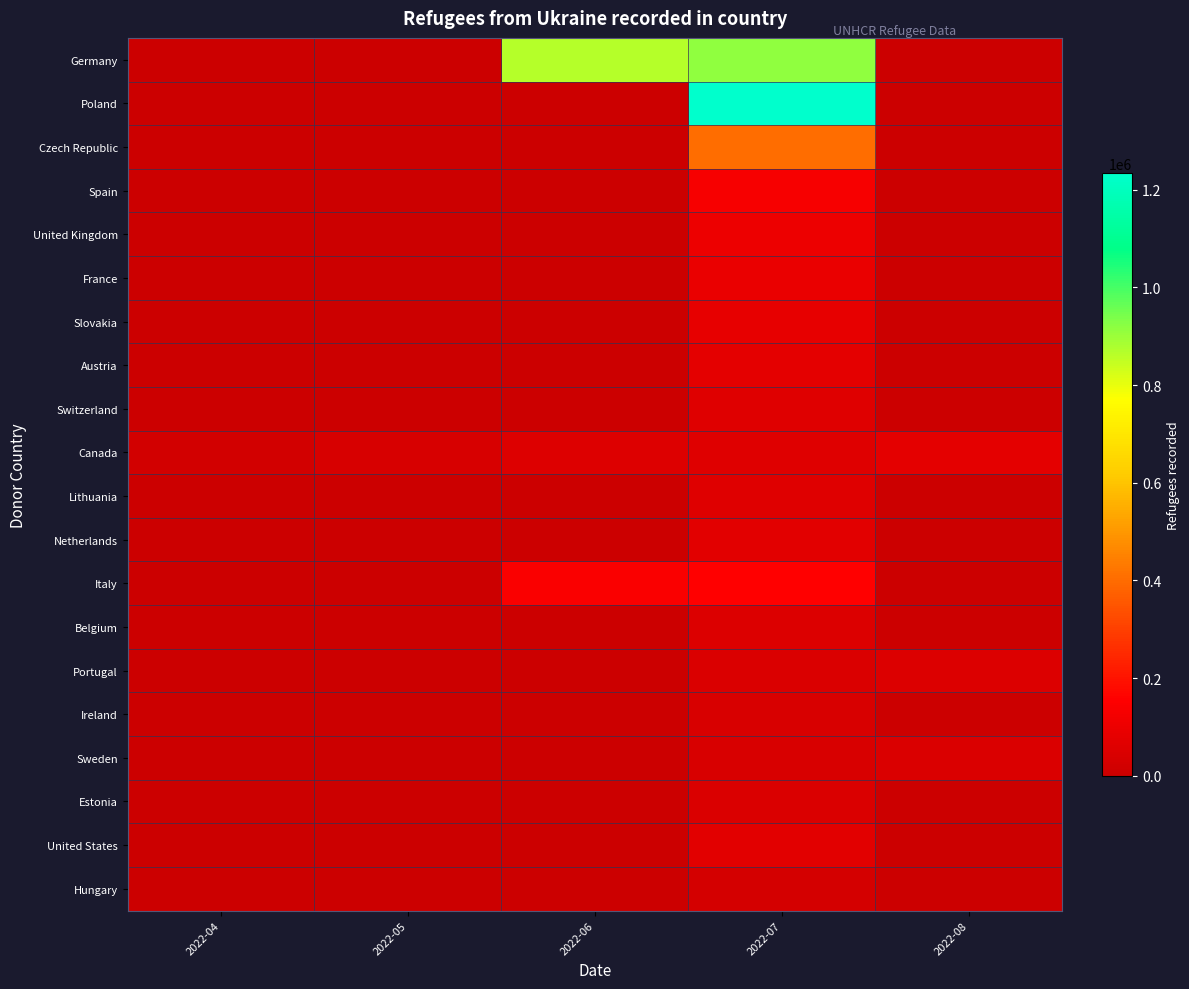

Reading right to left, what are all the values shown in this chart?

Germany: 2022-08=0	2022-07=915000	2022-06=867000	2022-05=0	2022-04=0
Poland: 2022-08=0	2022-07=1234718	2022-06=0	2022-05=0	2022-04=0
Czech Republic: 2022-08=0	2022-07=400559	2022-06=0	2022-05=0	2022-04=0
Spain: 2022-08=0	2022-07=131771	2022-06=0	2022-05=0	2022-04=0
United Kingdom: 2022-08=0	2022-07=104000	2022-06=0	2022-05=0	2022-04=0
France: 2022-08=0	2022-07=92156	2022-06=0	2022-05=0	2022-04=0
Slovakia: 2022-08=0	2022-07=82184	2022-06=0	2022-05=0	2022-04=0
Austria: 2022-08=0	2022-07=74492	2022-06=0	2022-05=0	2022-04=0
Switzerland: 2022-08=0	2022-07=58643	2022-06=0	2022-05=0	2022-04=0
Canada: 2022-08=77154	2022-07=58869	2022-06=55488	2022-05=35455	2022-04=22253
Lithuania: 2022-08=0	2022-07=60010	2022-06=0	2022-05=0	2022-04=0
Netherlands: 2022-08=0	2022-07=68050	2022-06=0	2022-05=0	2022-04=0
Italy: 2022-08=0	2022-07=154710	2022-06=141562	2022-05=0	2022-04=0
Belgium: 2022-08=0	2022-07=52038	2022-06=0	2022-05=0	2022-04=0
Portugal: 2022-08=49718	2022-07=47847	2022-06=0	2022-05=0	2022-04=0
Ireland: 2022-08=0	2022-07=42764	2022-06=0	2022-05=0	2022-04=0
Sweden: 2022-08=44546	2022-07=42788	2022-06=0	2022-05=0	2022-04=0
Estonia: 2022-08=0	2022-07=47310	2022-06=0	2022-05=0	2022-04=0
United States: 2022-08=0	2022-07=71000	2022-06=0	2022-05=0	2022-04=0
Hungary: 2022-08=0	2022-07=26563	2022-06=0	2022-05=0	2022-04=0